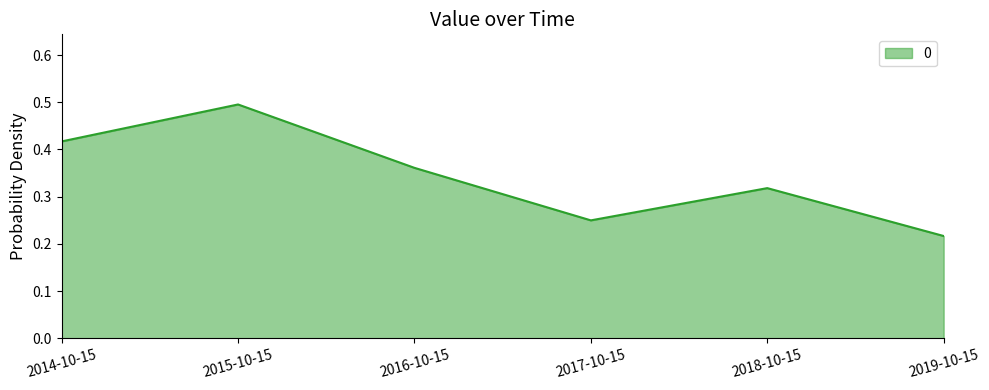

Rank the categories by value from lowest to highest.

2019-10-15, 2017-10-15, 2018-10-15, 2016-10-15, 2014-10-15, 2015-10-15